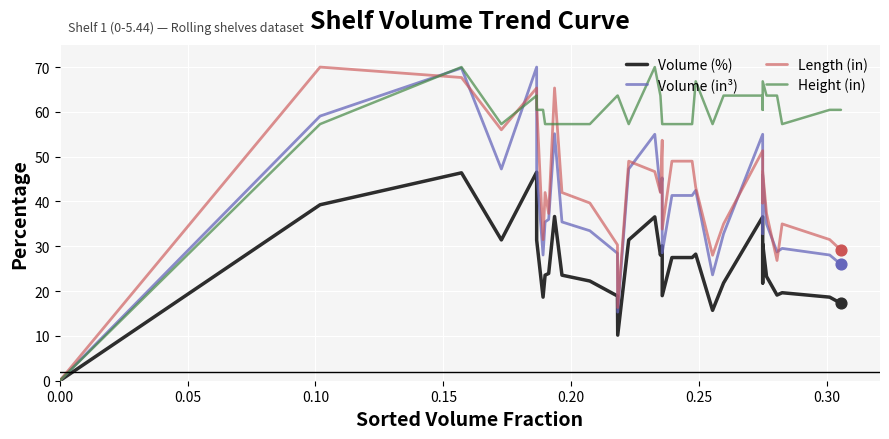

Is the value of Volume (%) at 17 greater than the value of Volume (in³) at 12?

No